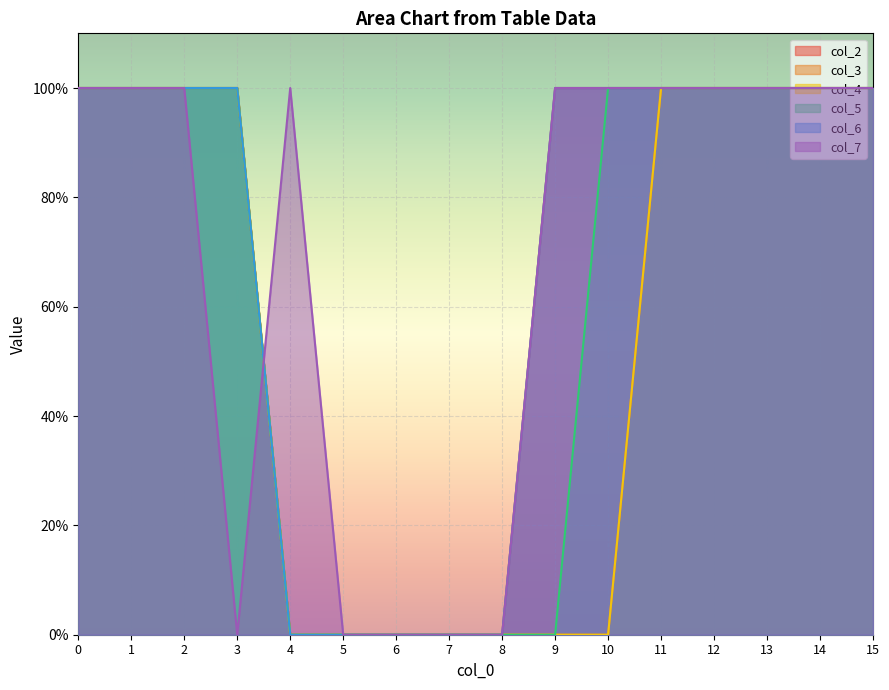

What is the sum of all col_3 values?

9